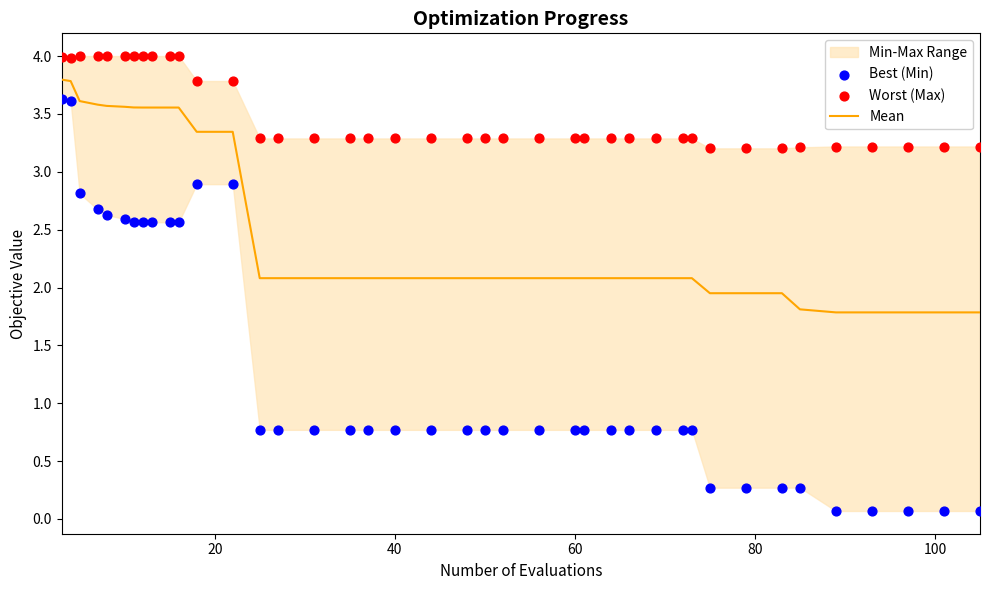

What is the maximum value for Mean?

3.8